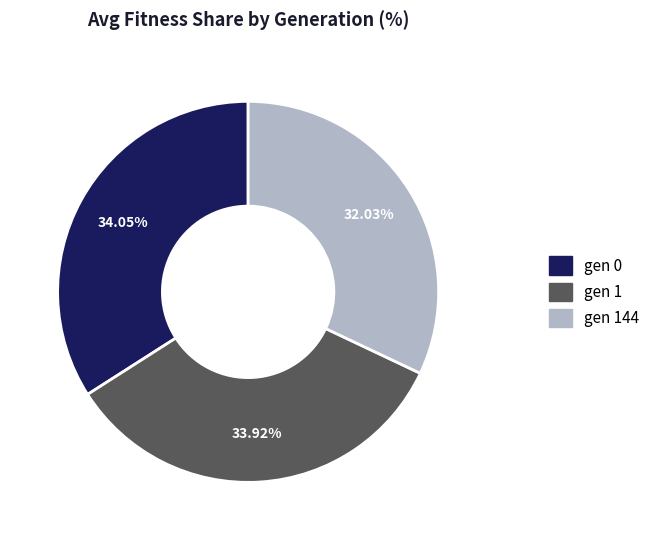

How many segments does this pie chart have?

3